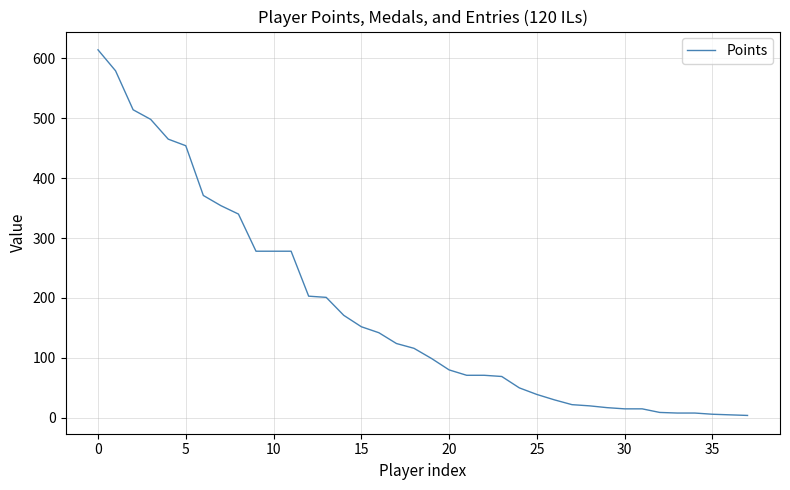

How many distinct data groups are displayed?

1